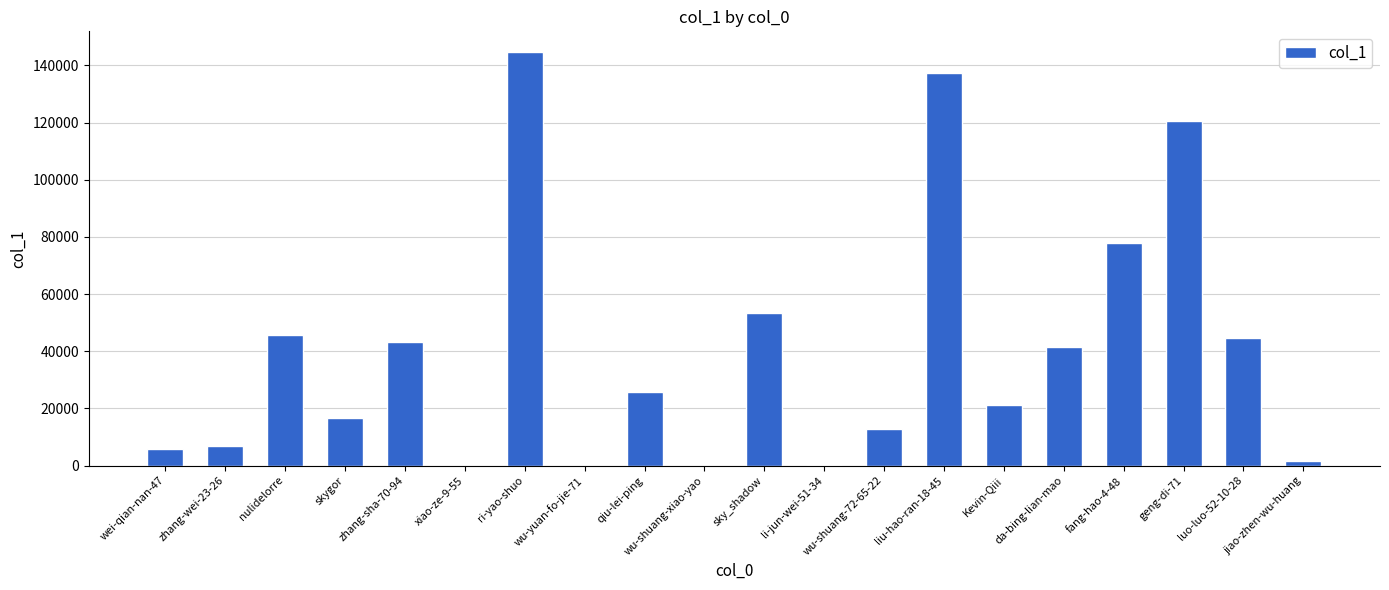

What is the ratio of the value at luo-luo-52-10-28 to the value at jiao-zhen-wu-huang?

30.8